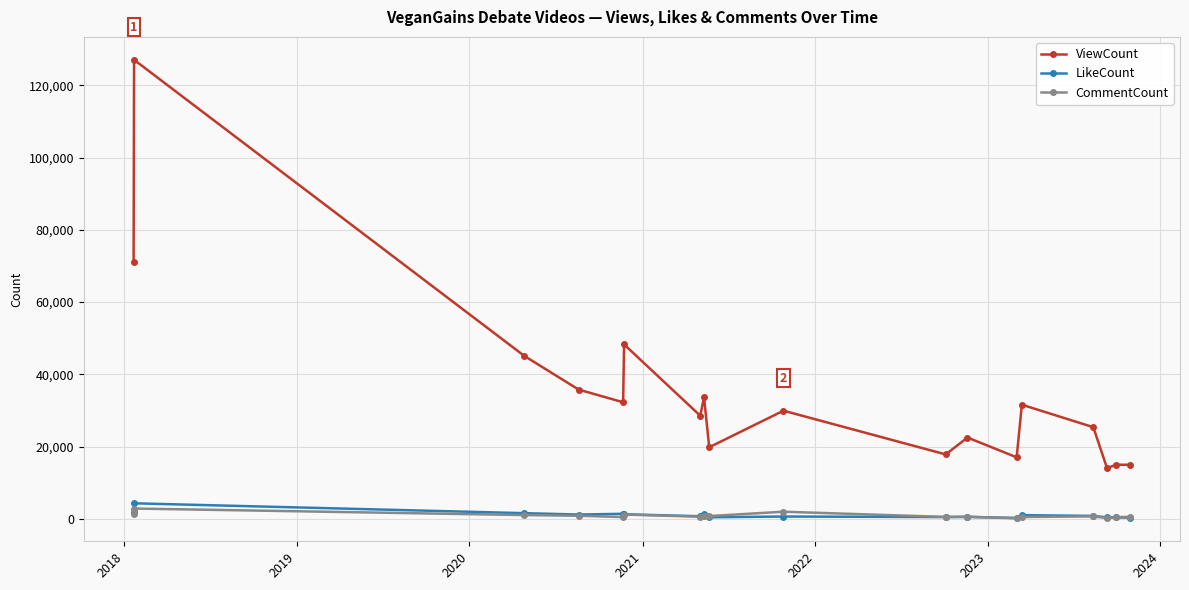

At how many categories does at least one series exceed 20853?

12